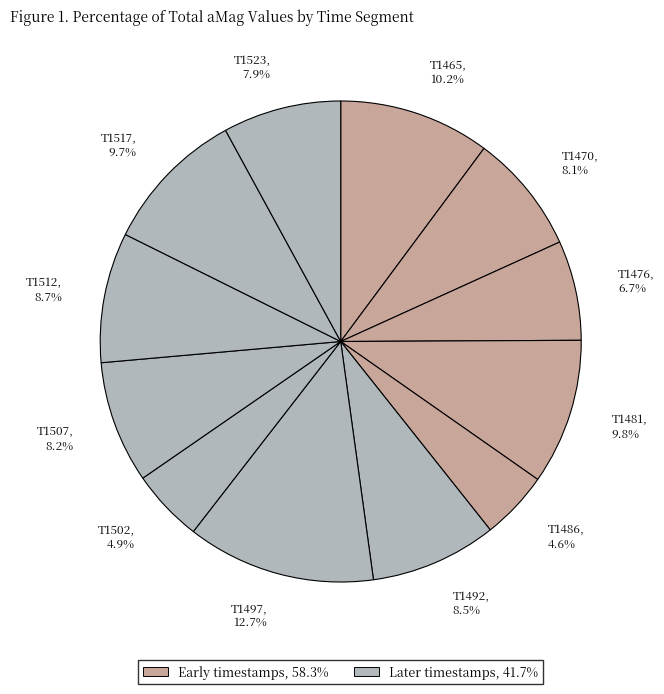

Is there any slice that represents more than half of the pie?

No